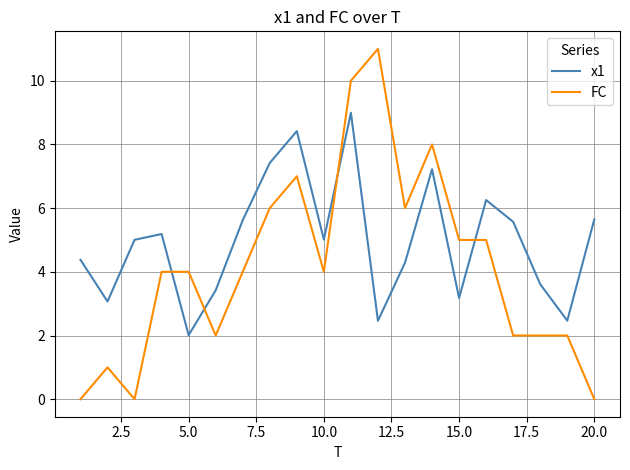

Which series has the largest total across all categories?

x1